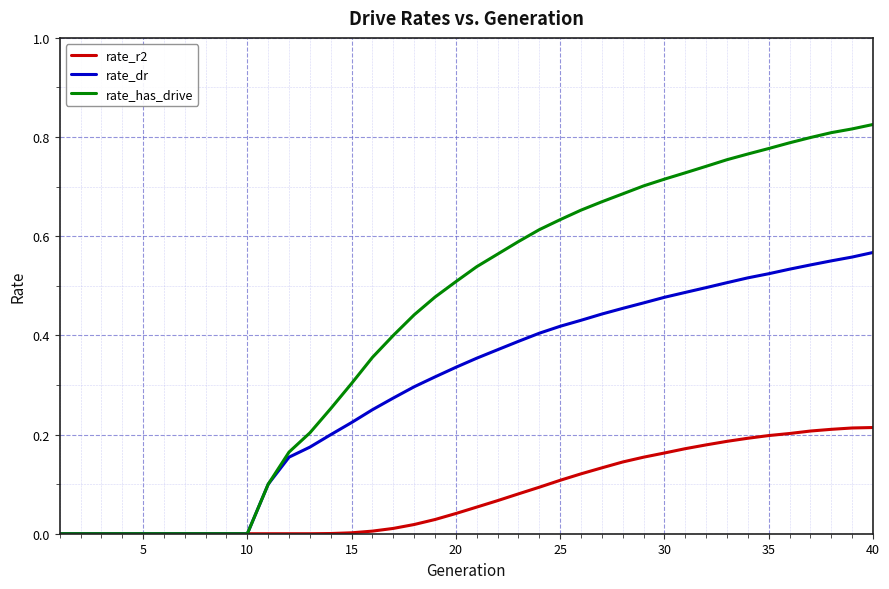

How many rate_dr values are between 0 and 1?

40